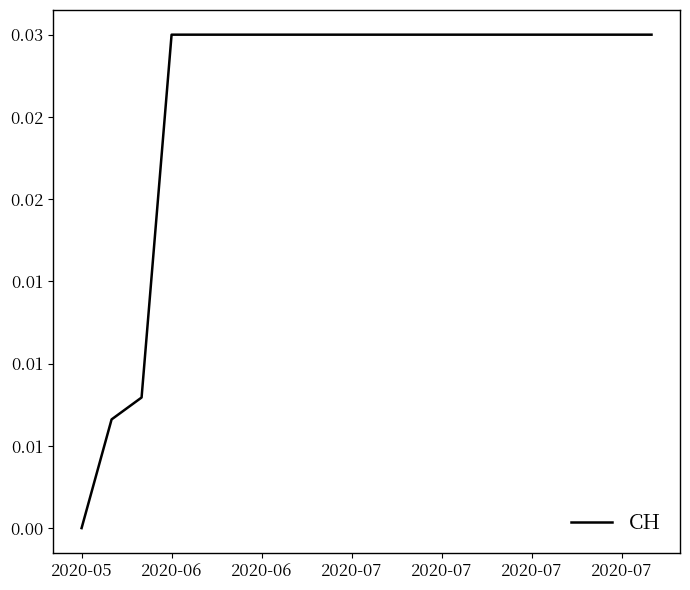

At which label is the value closest to 0?

2020-05